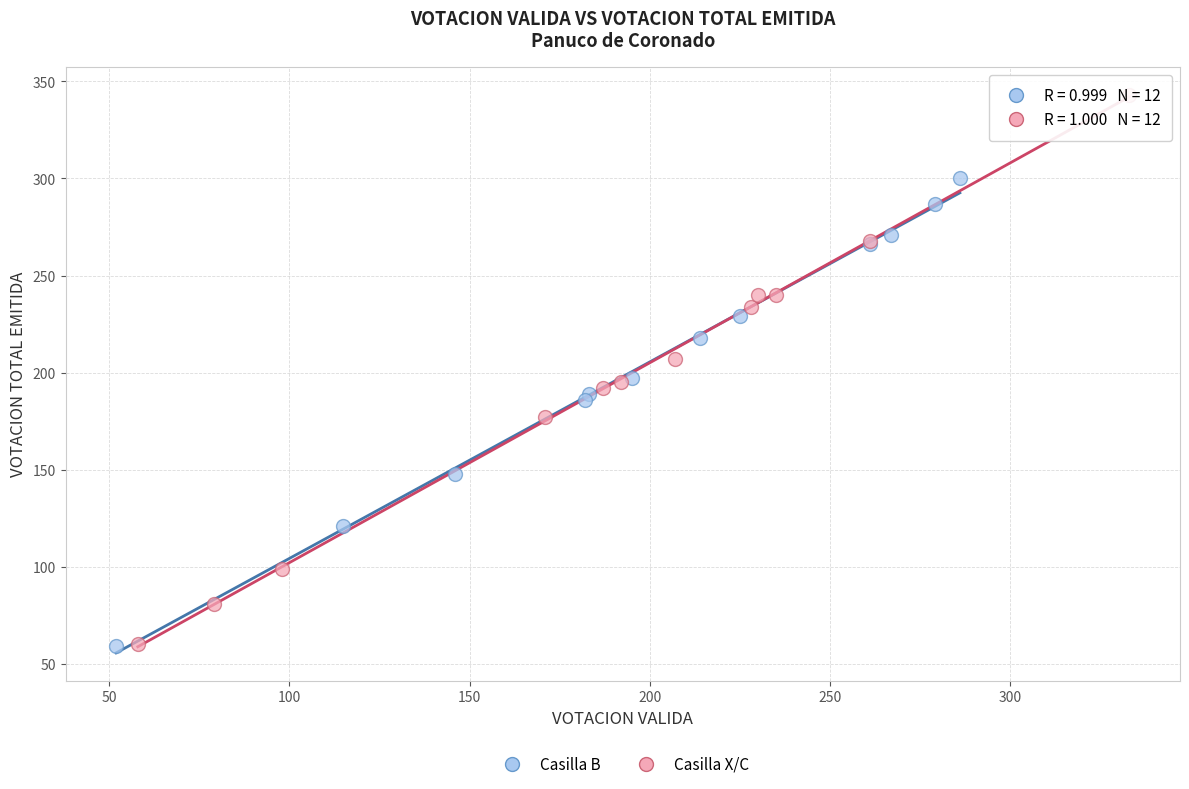

Which series contains the highest Y value?

Casilla X/C